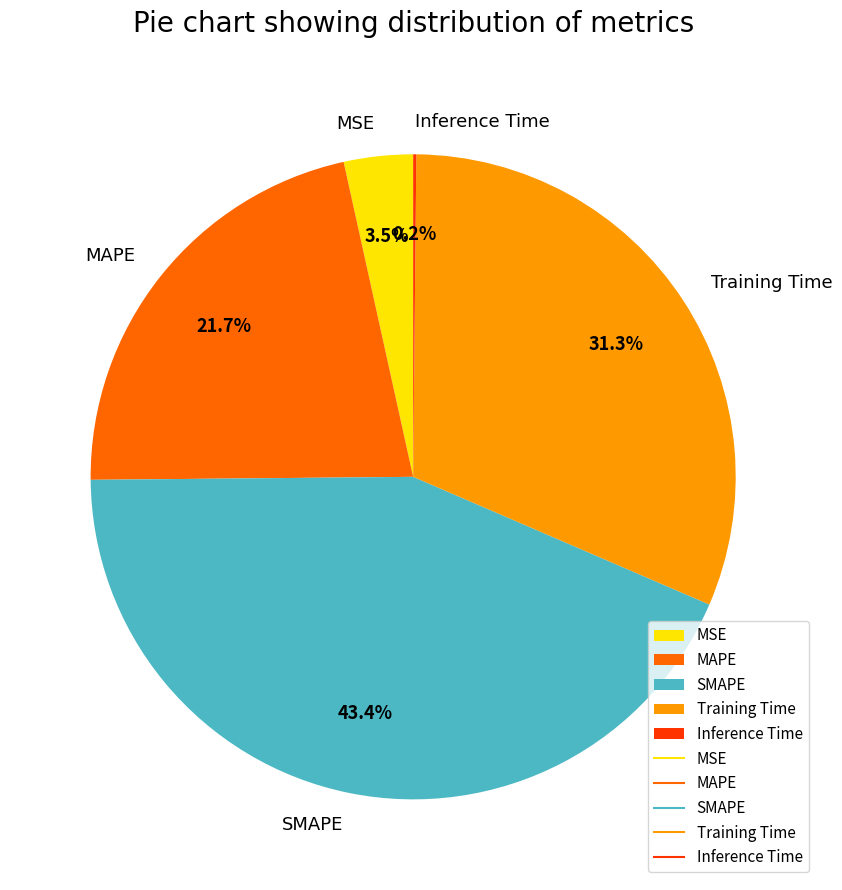

Is the sum of SMAPE and MSE greater than half?

No